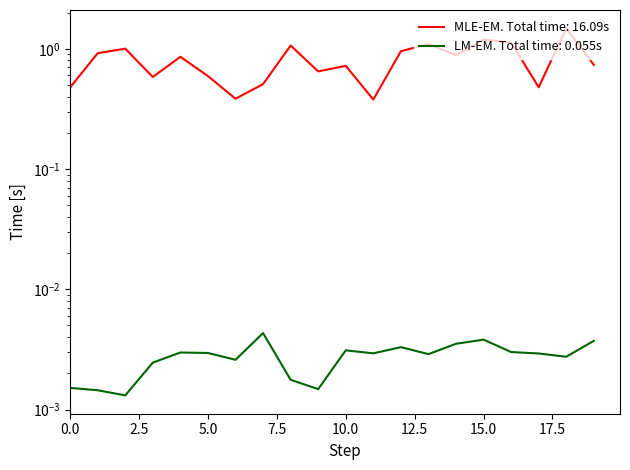

True or false: avg_dl and avg_total_latency intersect in this chart.

False